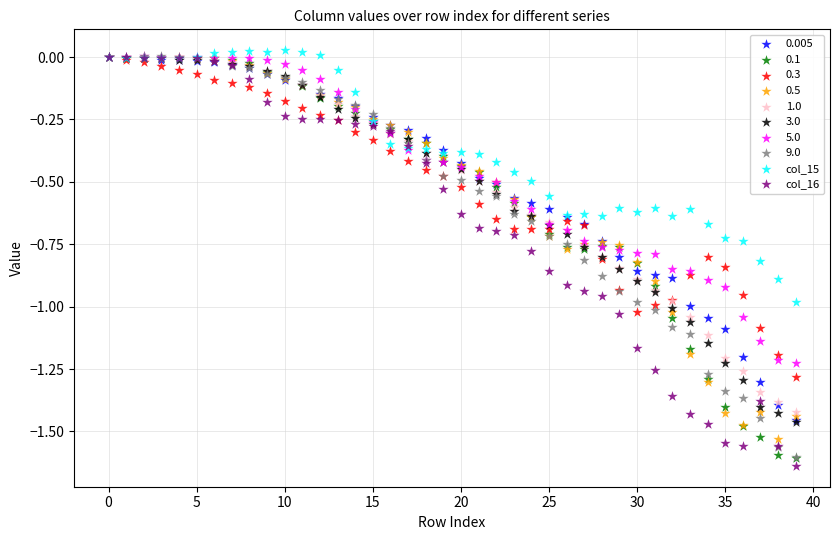

What are all the series names shown in the legend?

0.005, 0.1, 0.3, 0.5, 1.0, 3.0, 5.0, 9.0, col_15, col_16